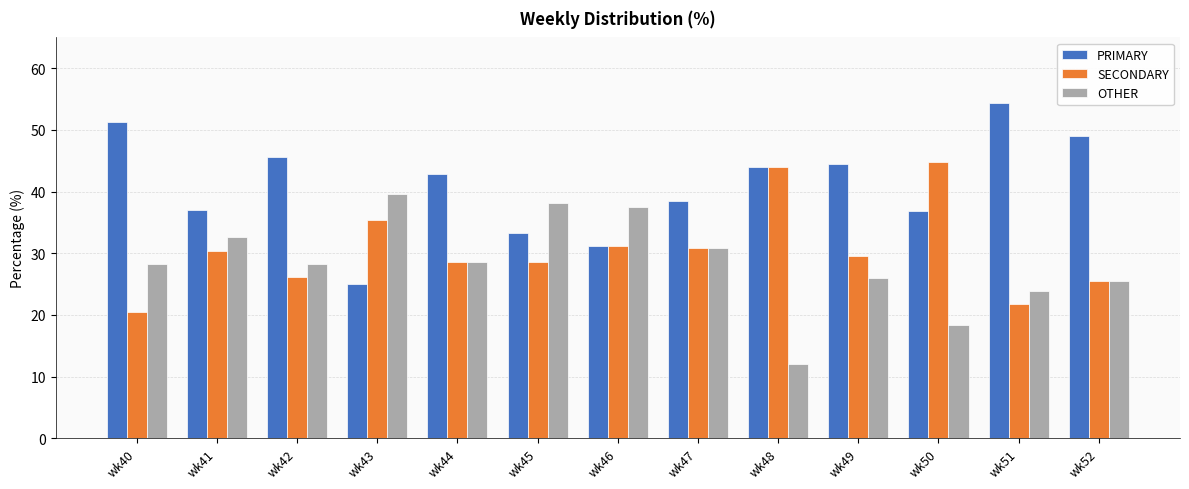

List the series in order of their peak value, highest first.

PRIMARY, SECONDARY, OTHER